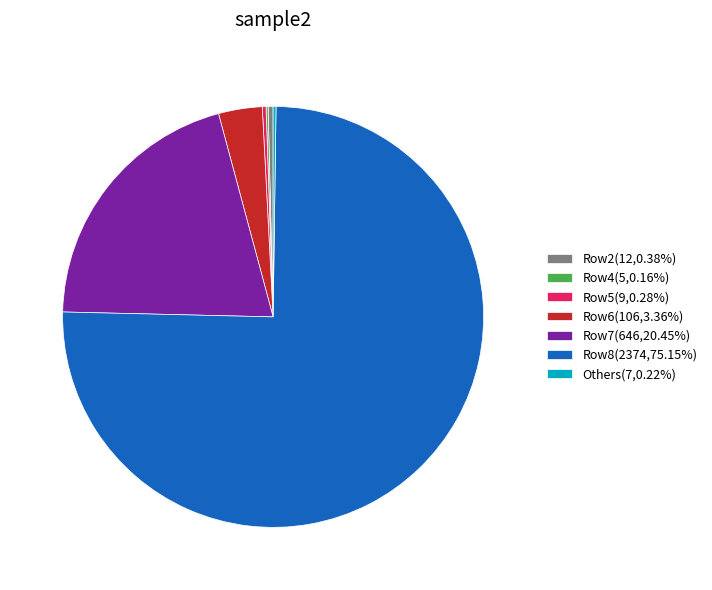

Is Row8(2374,75.15%) the majority of the pie?

Yes